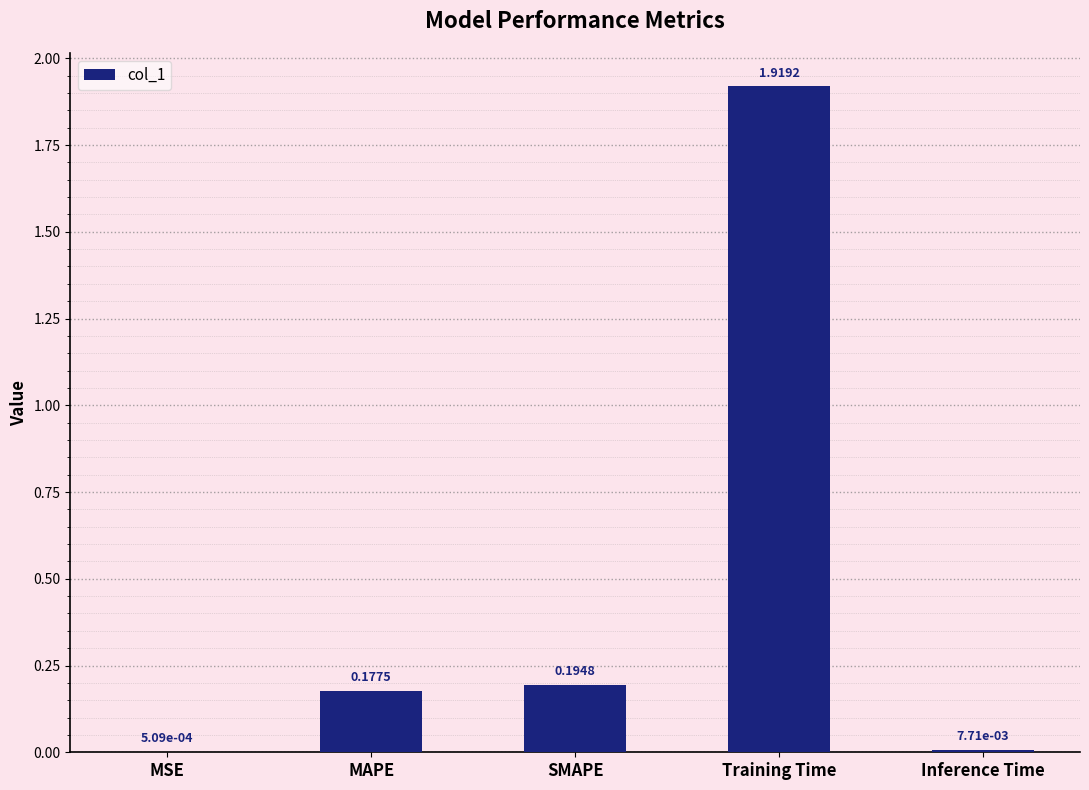

Between Inference Time and MSE, which is larger?

Inference Time